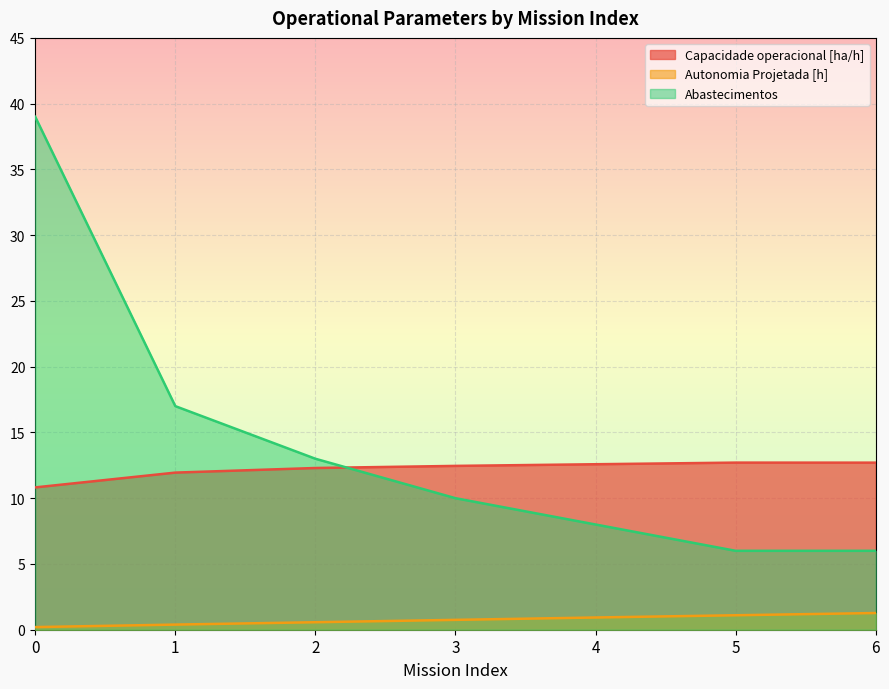

Which series has the widest spread of values?

Abastecimentos